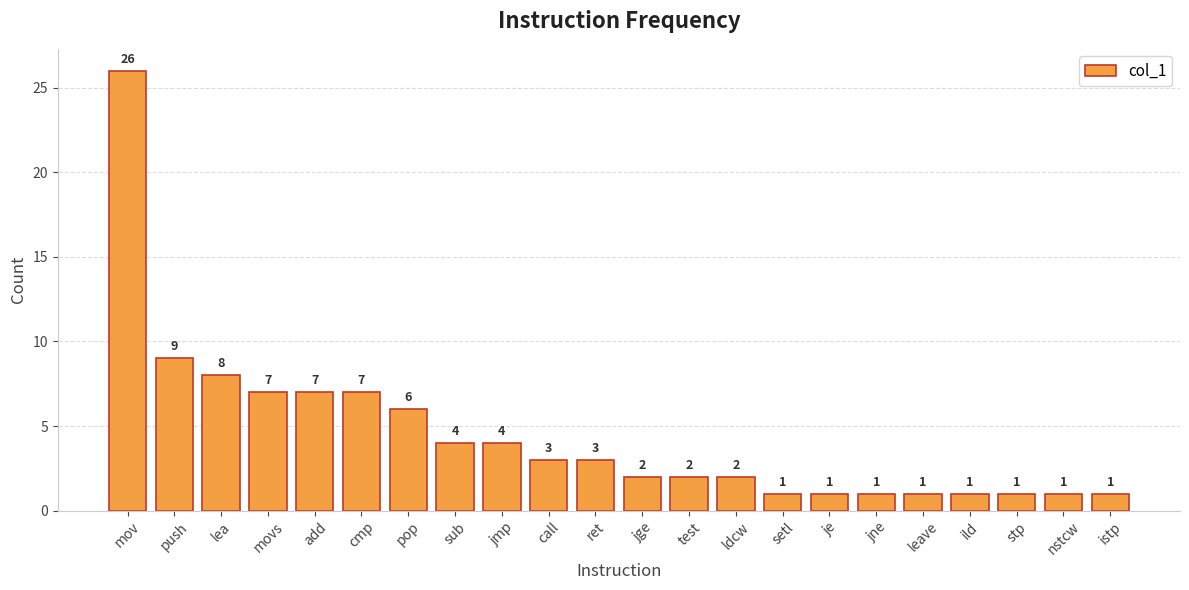

The value at setl is 2. True or false?

False